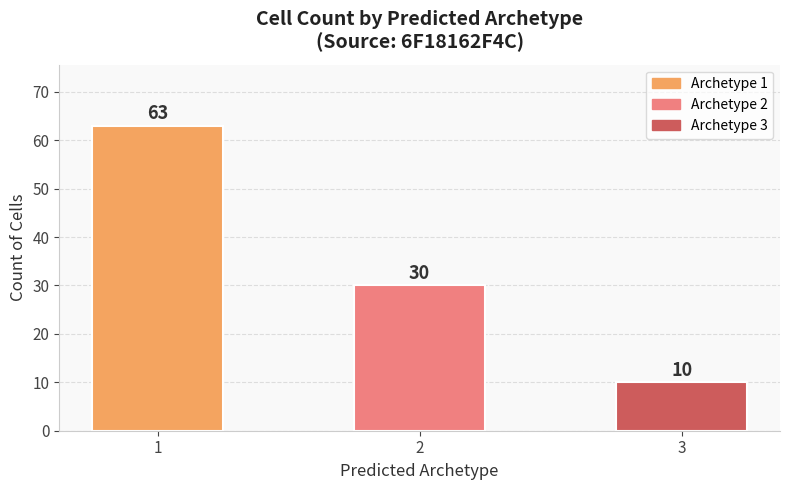

Which has a higher value, 1 or 2?

1